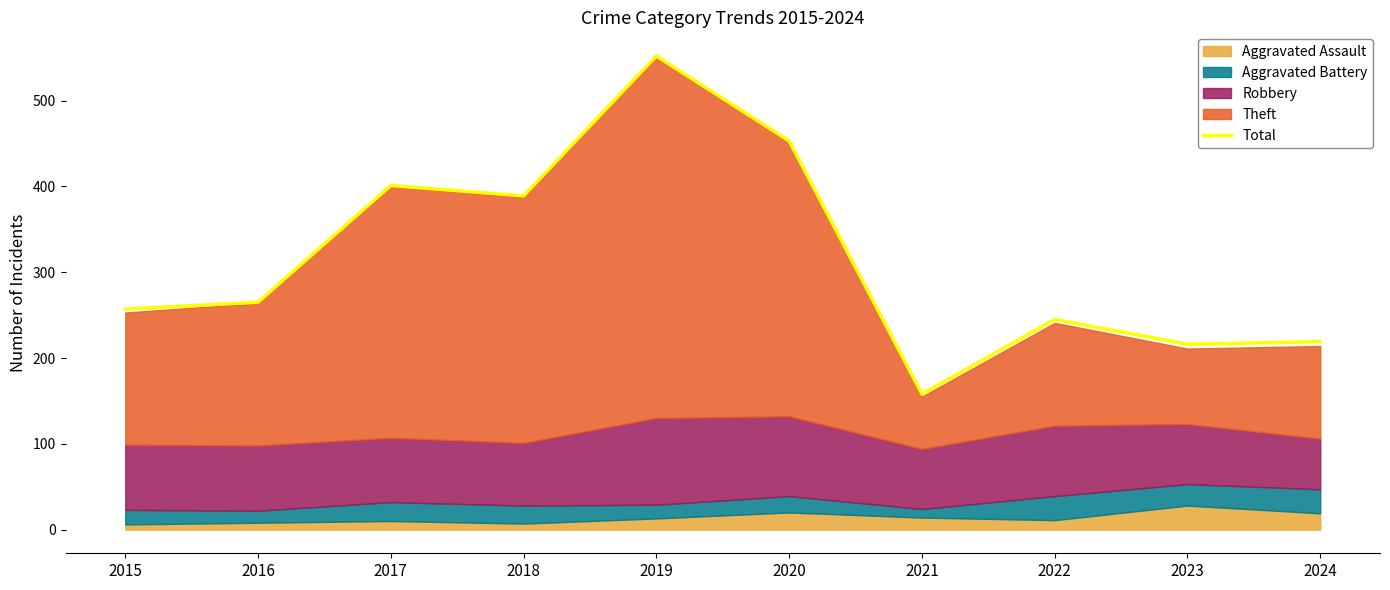

Reading right to left, what are all the values shown in this chart?

2024=219	2023=216	2022=245	2021=158	2020=453	2019=552	2018=389	2017=401	2016=265	2015=257